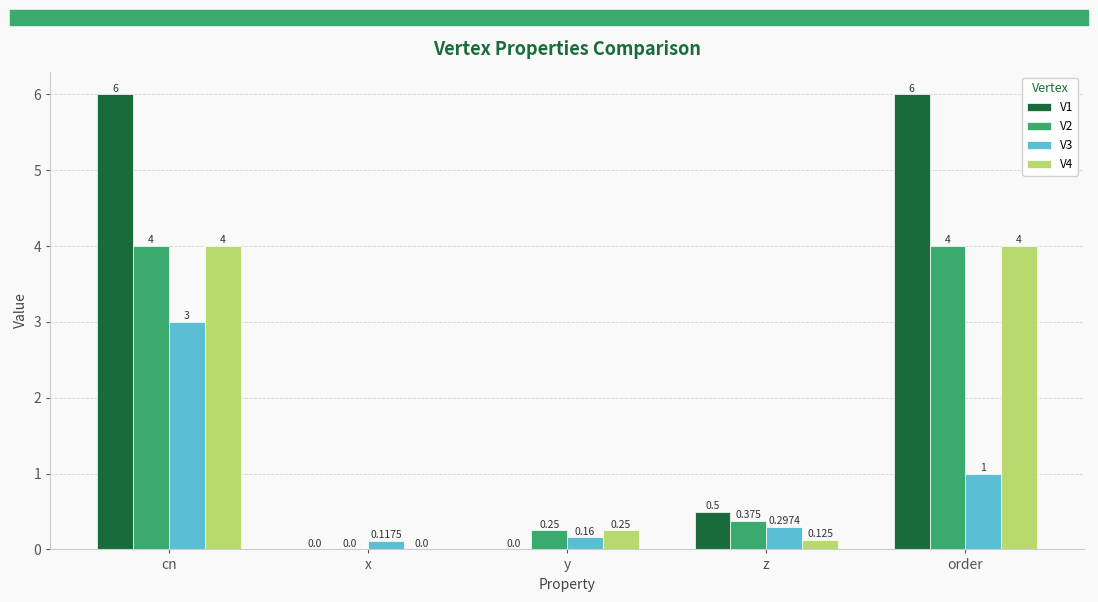

Between cn and z, which series saw the biggest shift?

V1